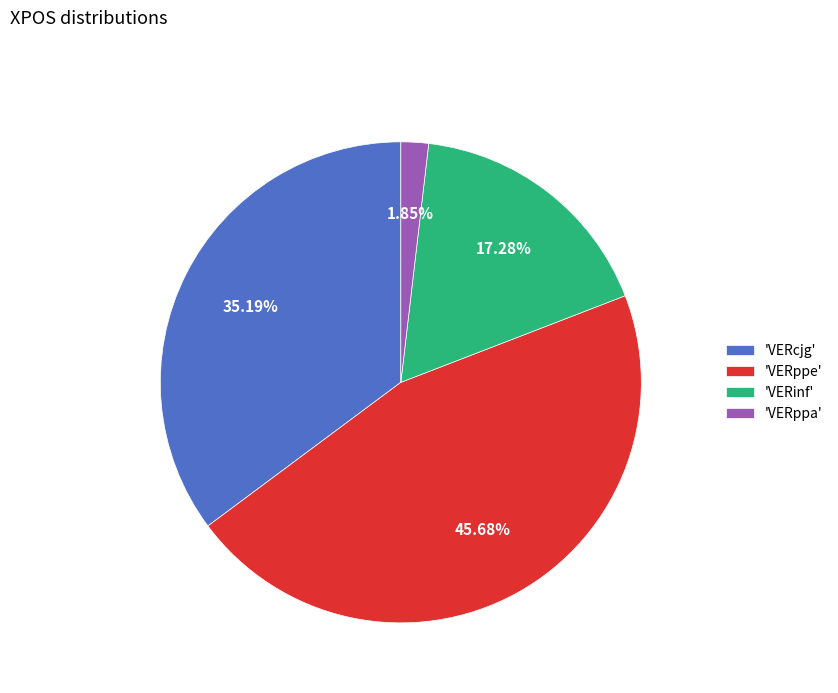

Does 'VERinf' represent more than half of the total?

No